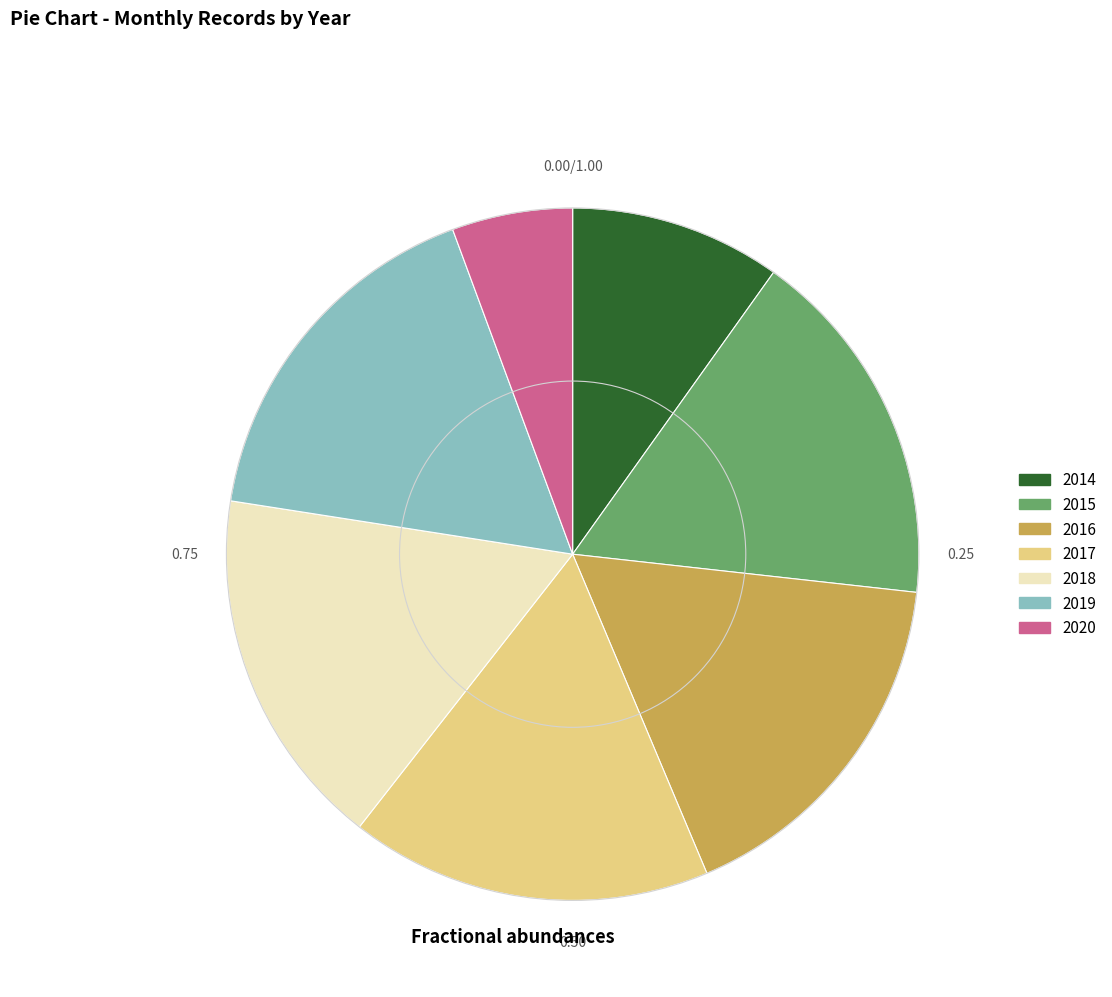

Approximately how many times larger is the value at 2015 compared to 2014?

1.7